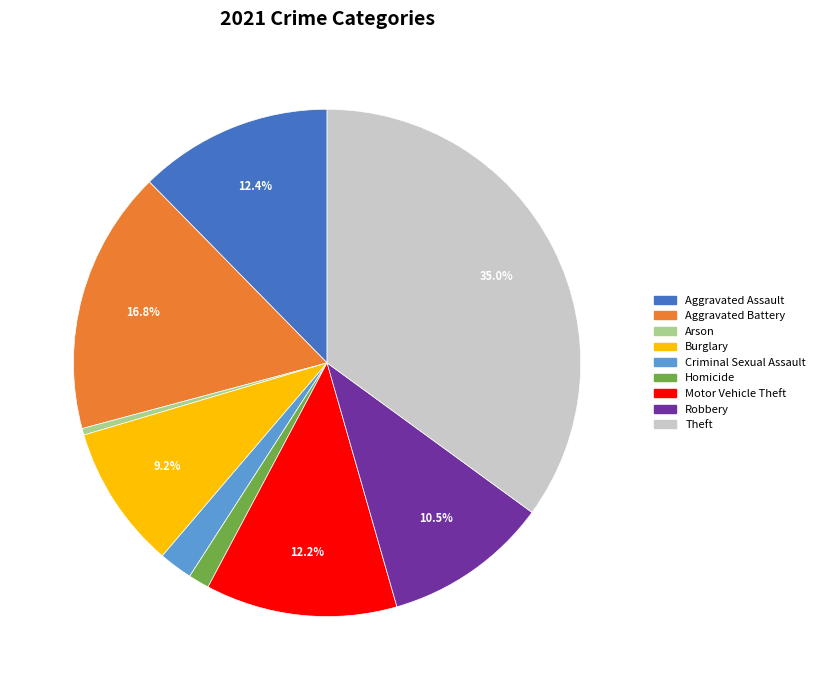

To the nearest percent, what is the difference between the Motor Vehicle Theft and Theft slice percentages?

23%